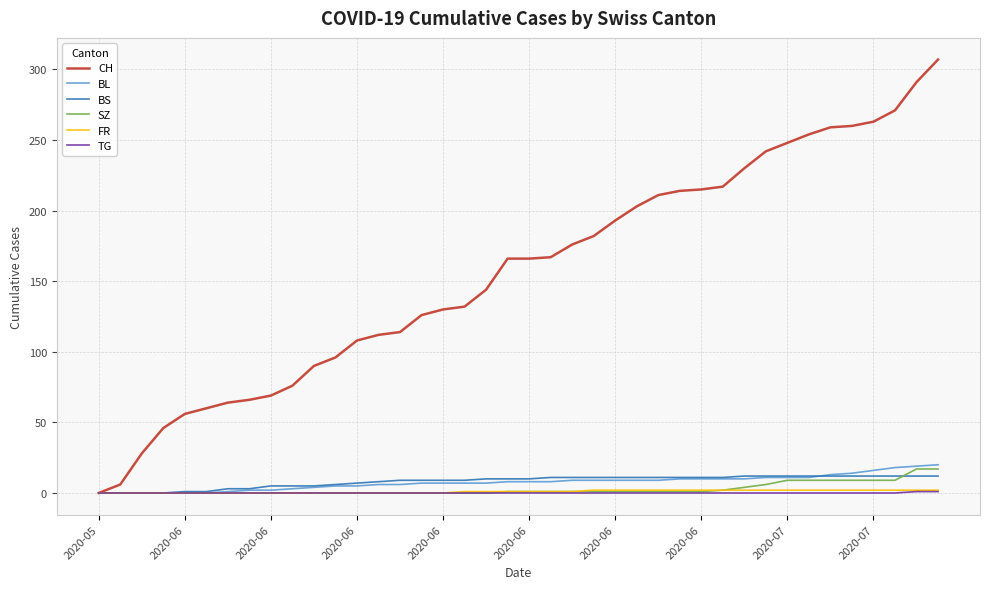

Which series has the largest range (max minus min)?

CH